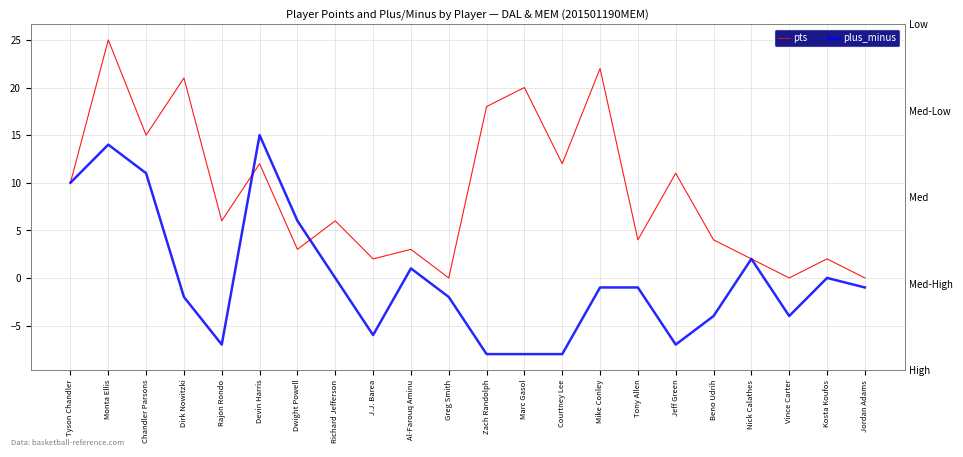

How many values in the plus_minus series are below -1?

10